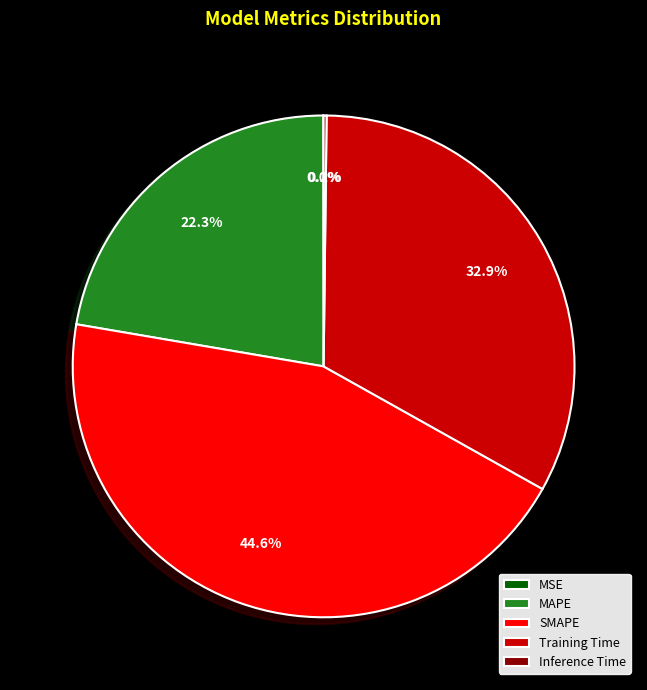

Which category has the biggest portion of the pie?

SMAPE